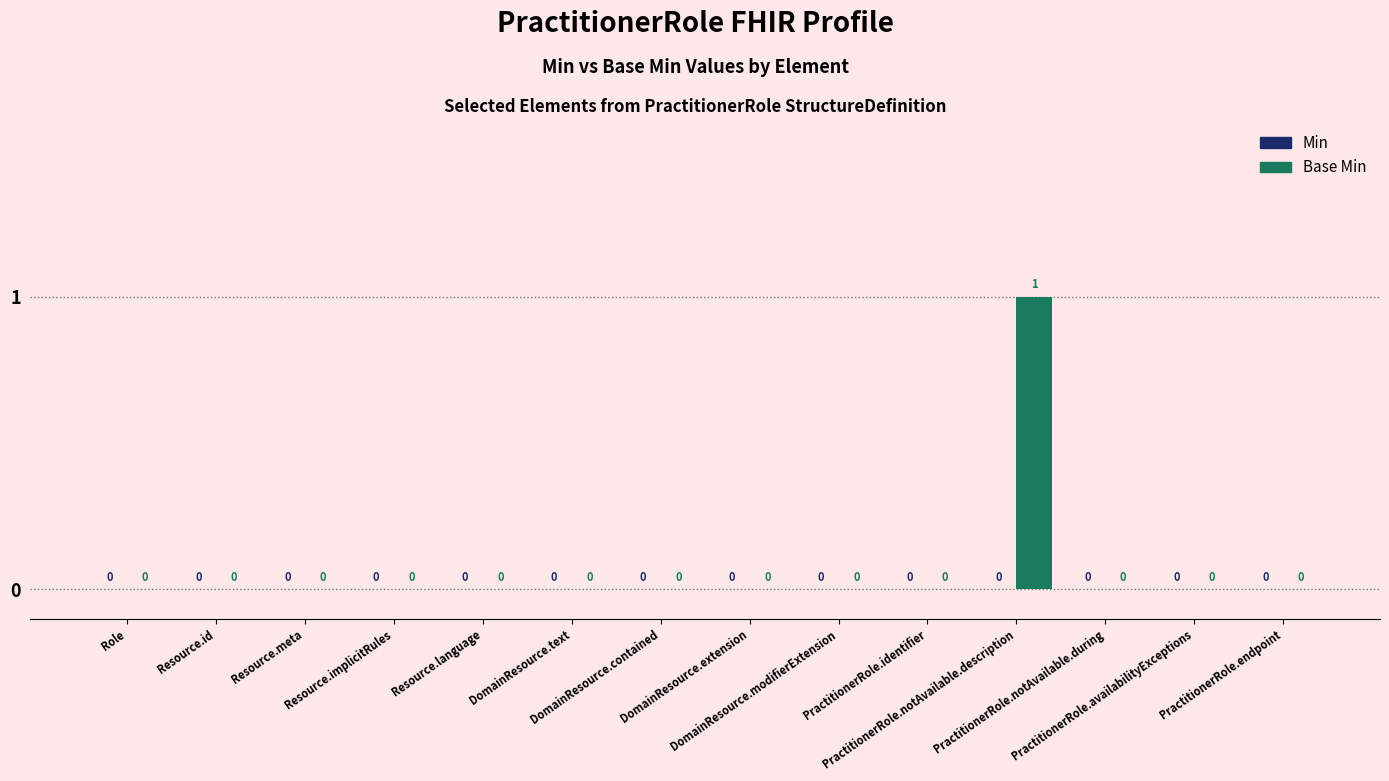

How many values are between 0 and 1?

14